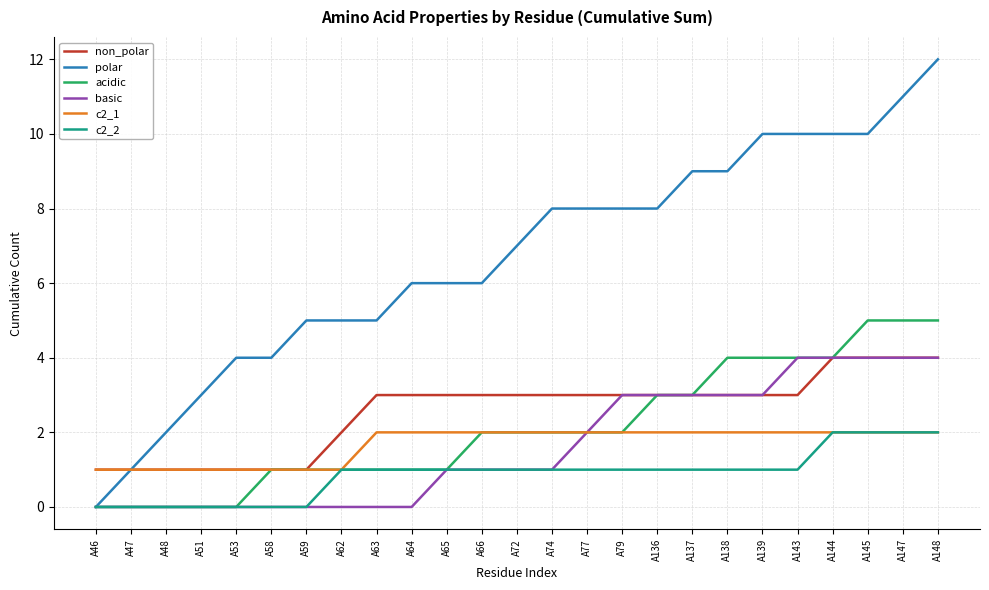

What is the sum of the non_polar values at A53 and A48?

2